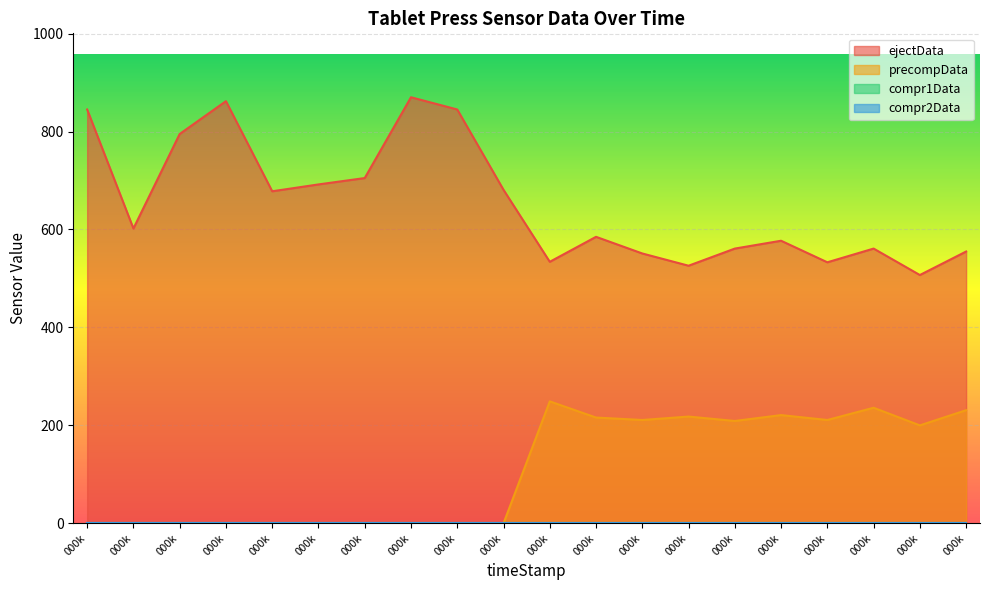

Does the chart display data point markers on the line(s)?

No